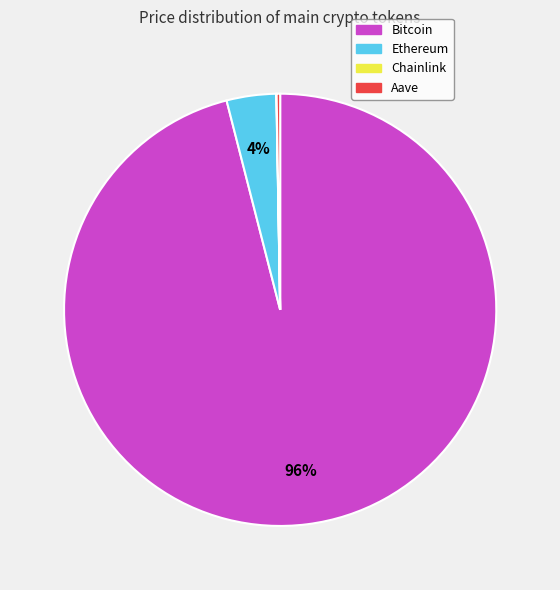

Which category accounts for the majority?

Bitcoin